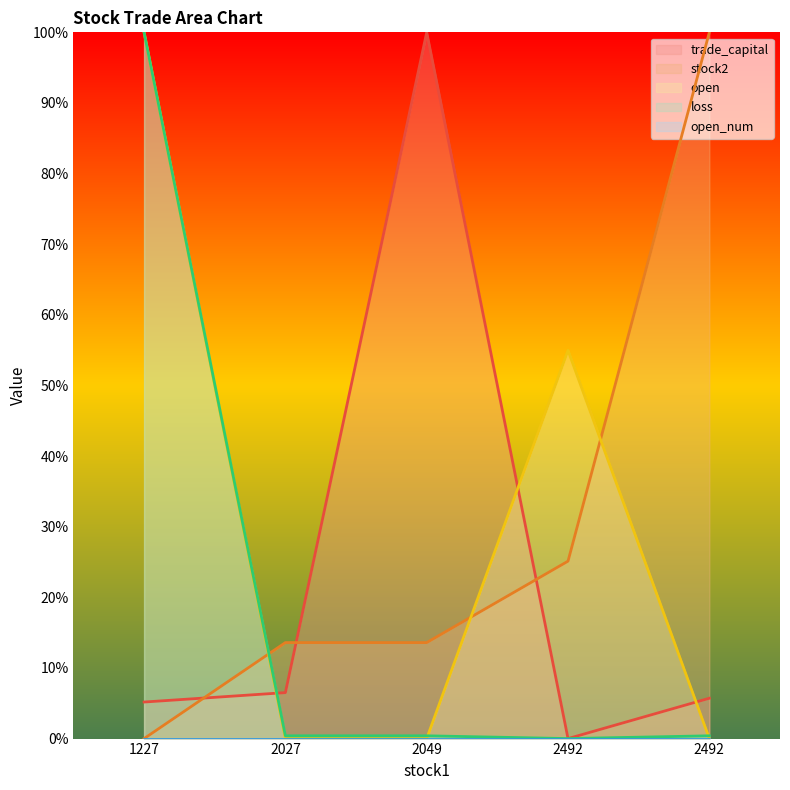

What is the sum of all loss values?

101.2